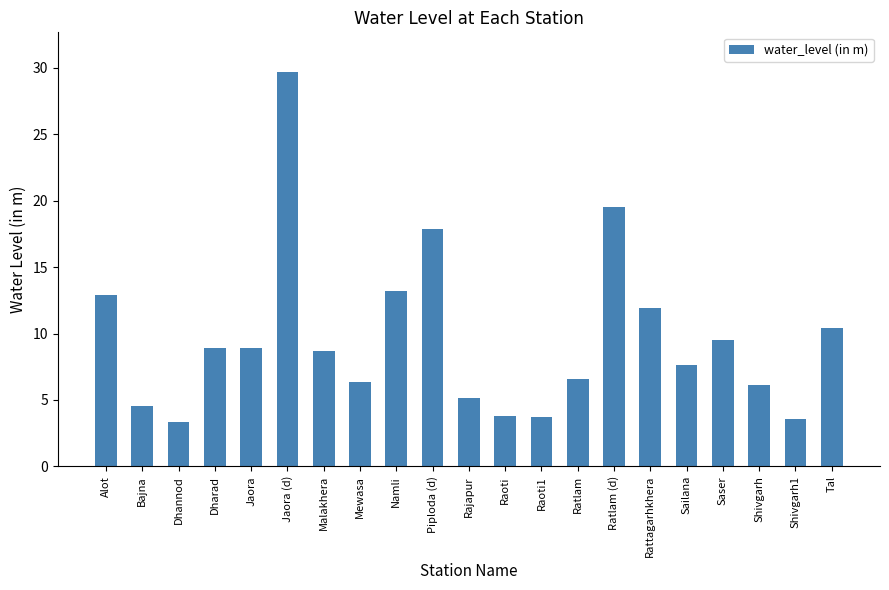

Does the chart contain any negative values?

No